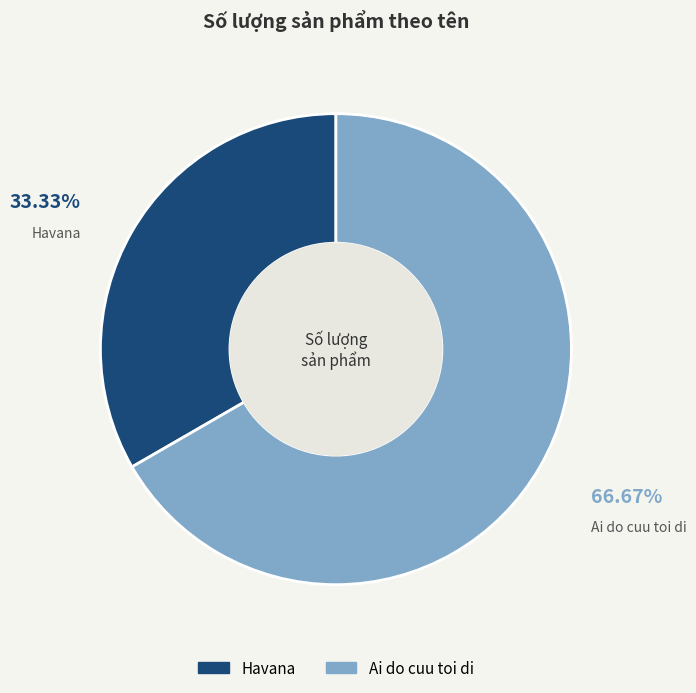

Is Havana the majority of the pie?

No